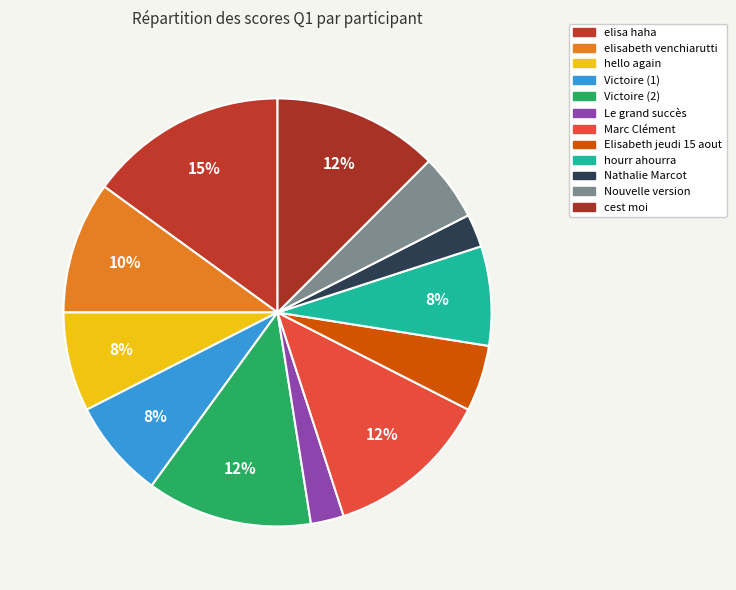

What percentage is the Victoire (1) slice, to the nearest percent?

8%